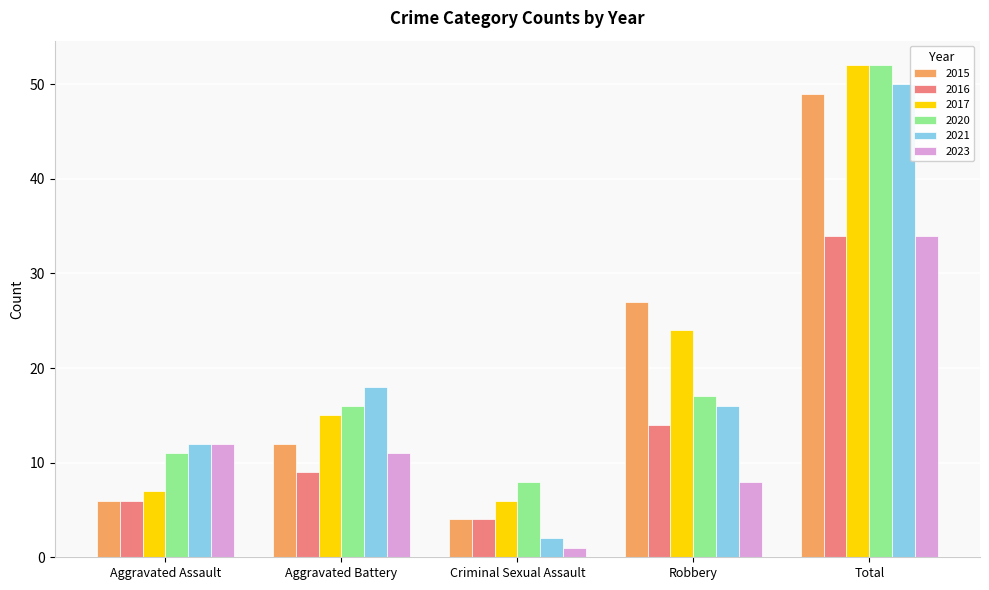

At Aggravated Battery, list the series in order from smallest to largest.

2016, 2023, 2015, 2017, 2020, 2021